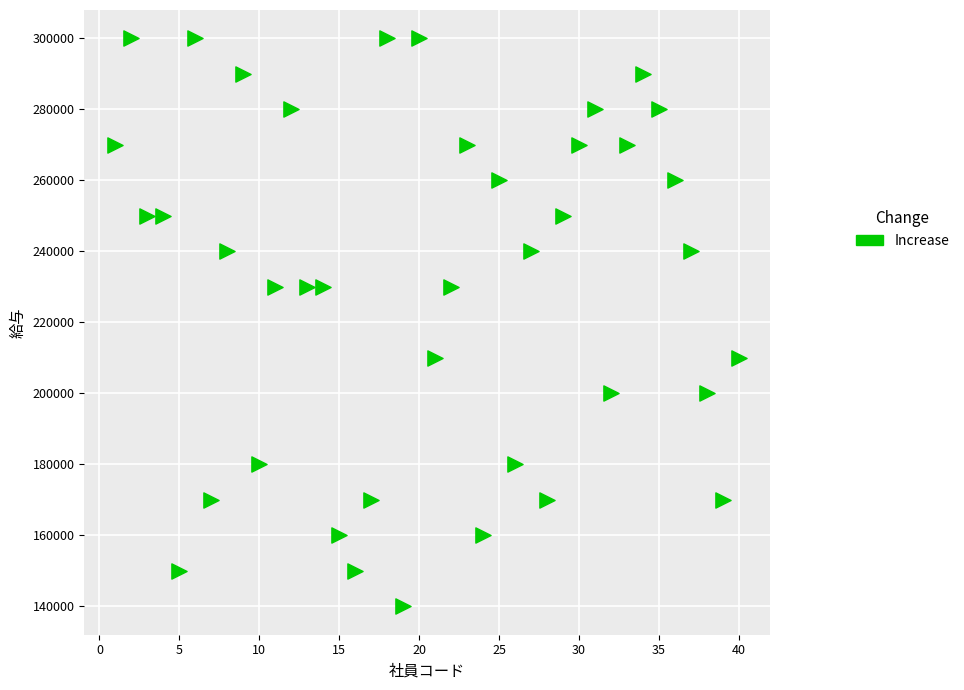

What is the range of Y values (max minus min)?

160000